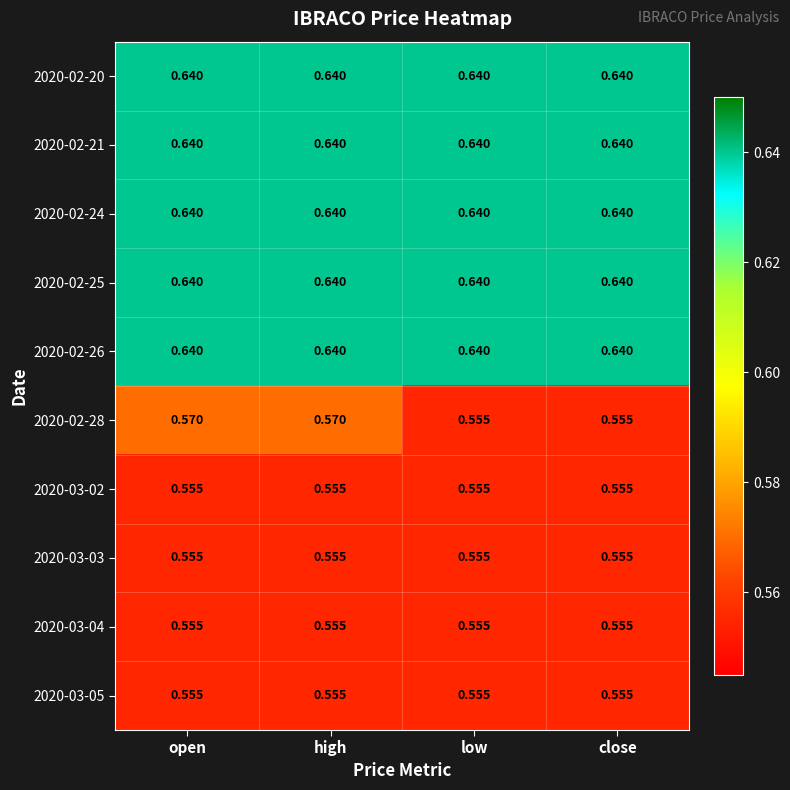

Is the value of 2020-03-04 at open greater than the value of 2020-02-26 at low?

No